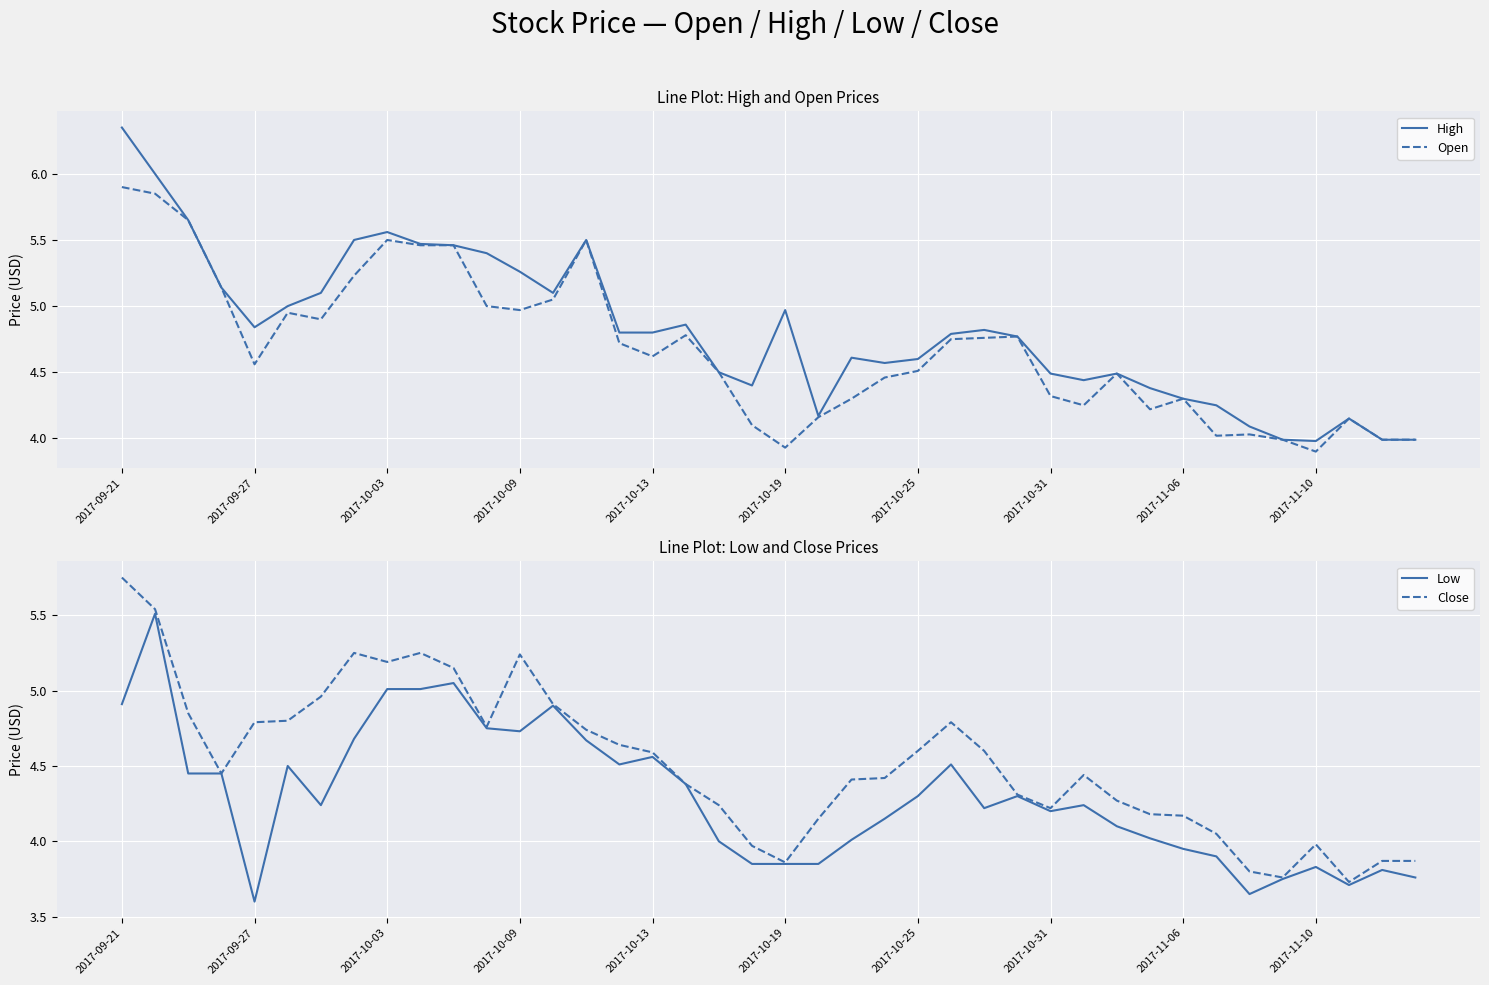

The value of Open at 29 is 6.0. True or false?

False